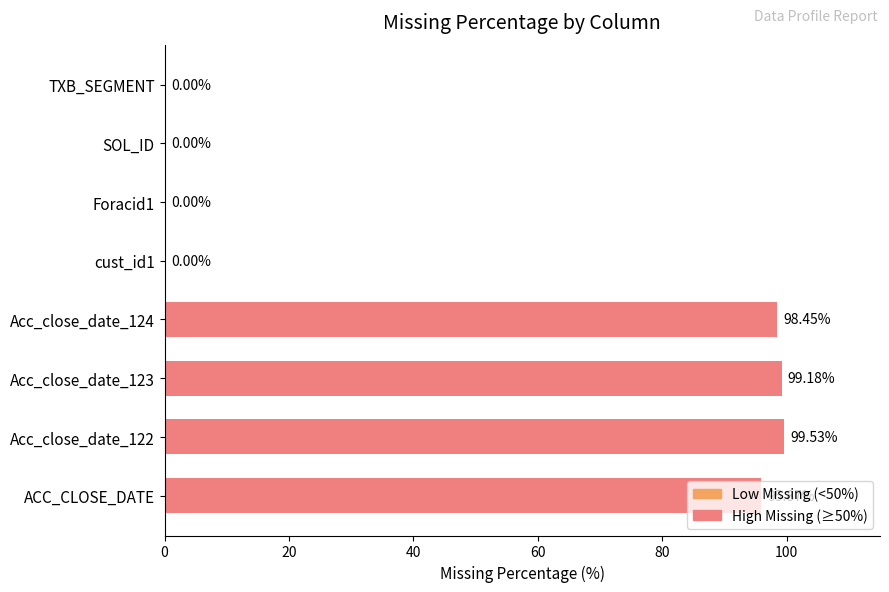

Approximately how many times larger is the value at Acc_close_date_123 compared to Acc_close_date_124?

1.0